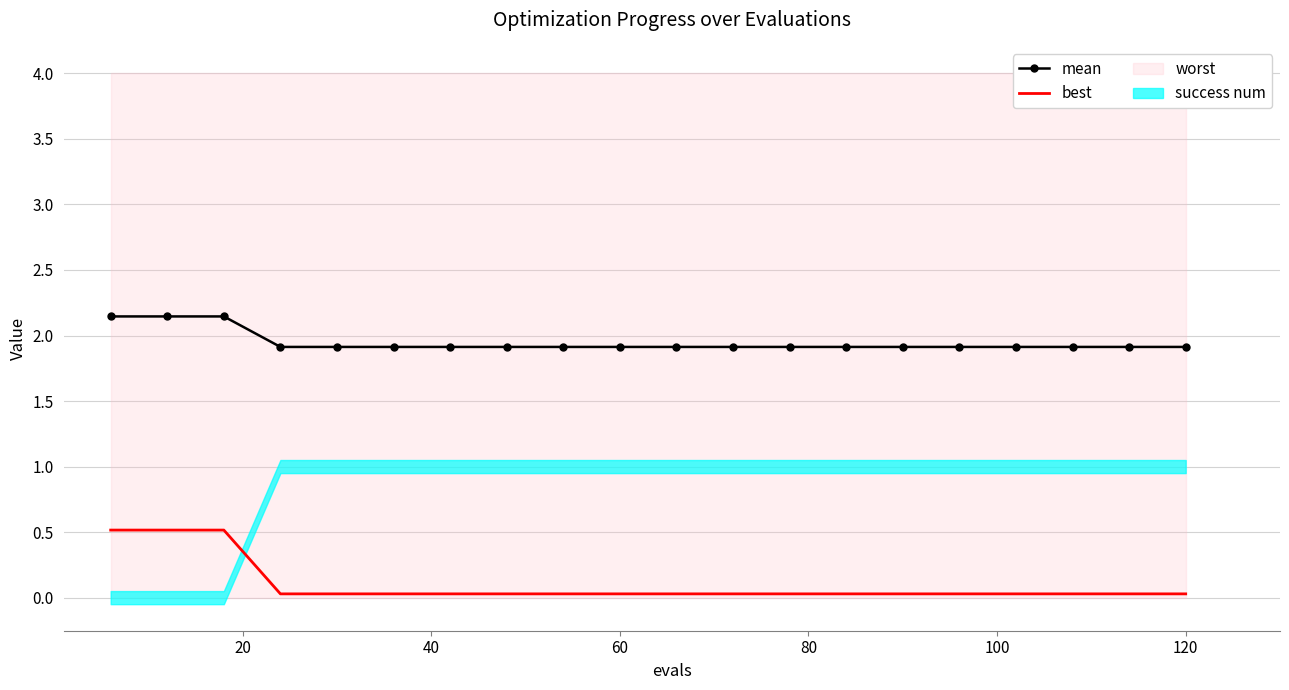

What is the highest value of the best series?

0.5